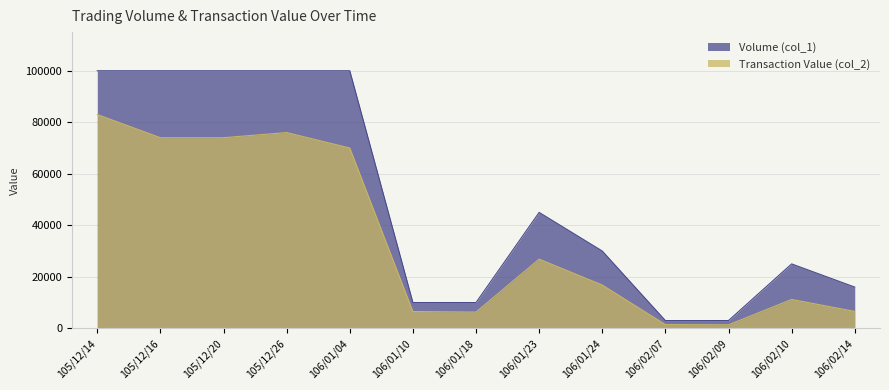

The value of Volume (col_1) at 106/01/24 is 16766. True or false?

False